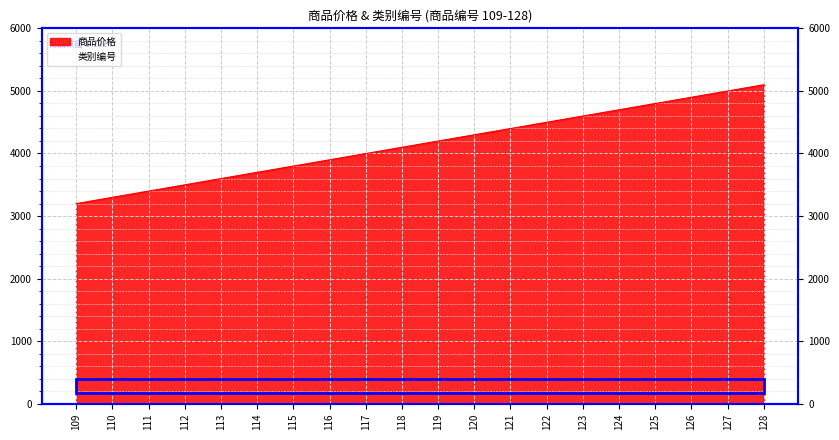

List the labels in order of value, smallest first.

109, 110, 111, 112, 113, 114, 115, 116, 117, 118, 119, 120, 121, 122, 123, 124, 125, 126, 127, 128